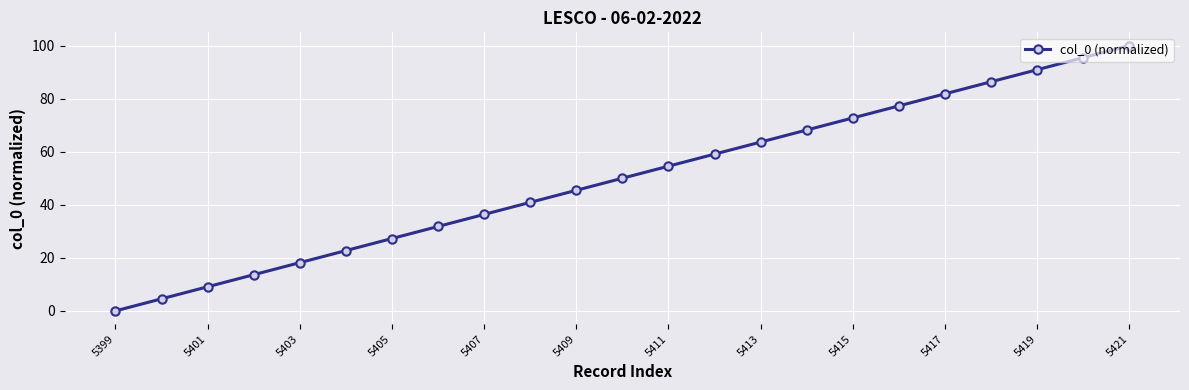

Reading left to right, transcribe all the data shown in this chart.

0.0	4.5	9.1	13.6	18.2	22.7	27.3	31.8	36.4	40.9	45.5	50.0	54.5	59.1	63.6	68.2	72.7	77.3	81.8	86.4	90.9	95.5	100.0